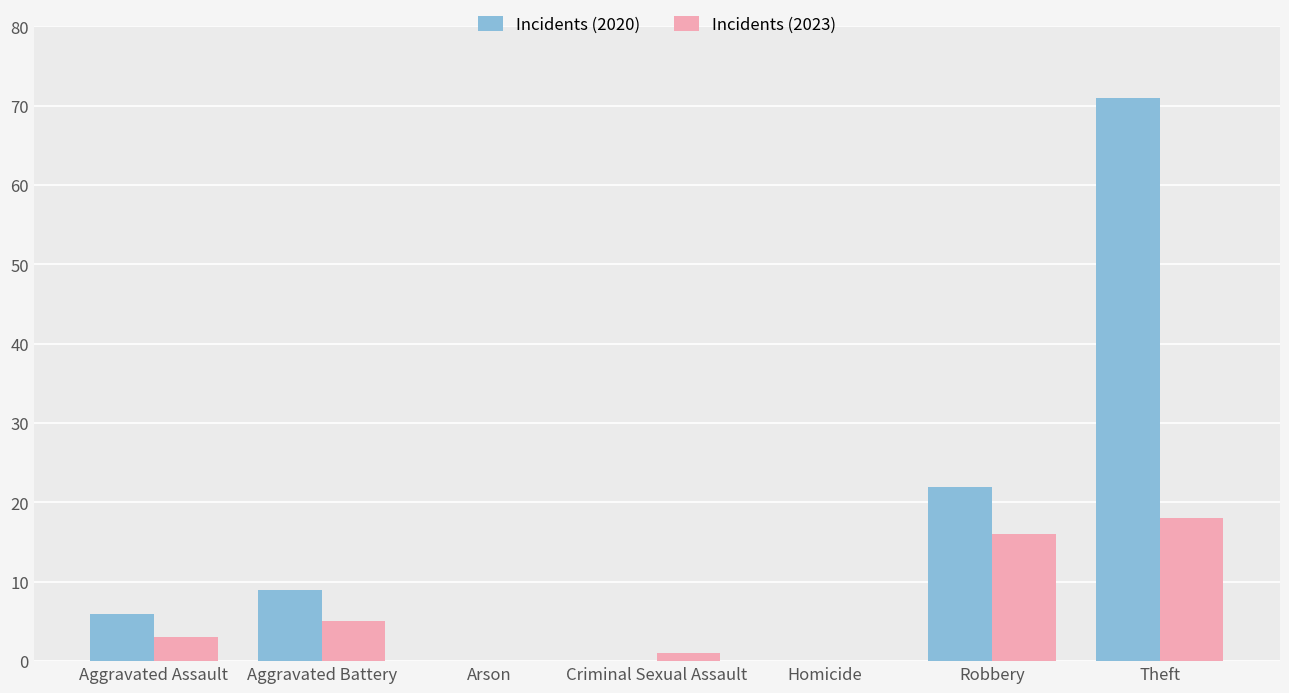

What are all the series names shown in the legend?

Incidents (2020), Incidents (2023)